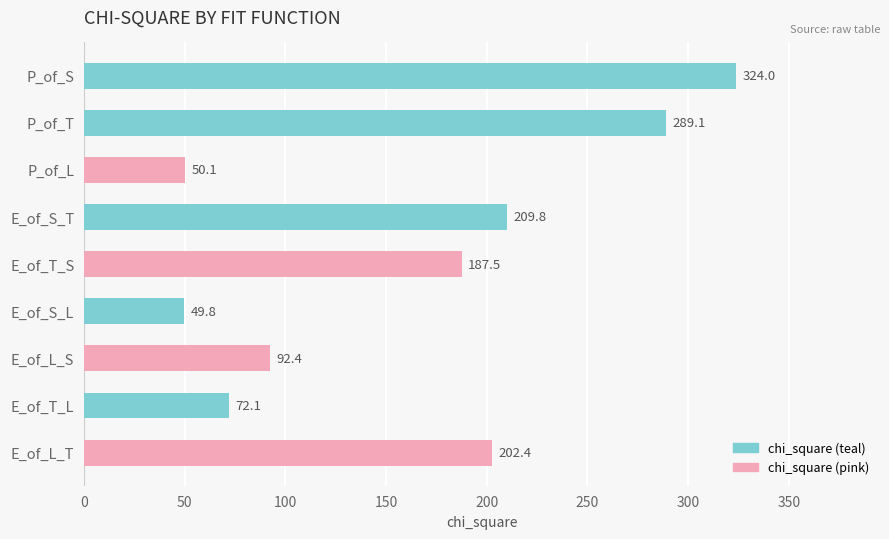

Where is the data nearest to the value 186?

E_of_T_S